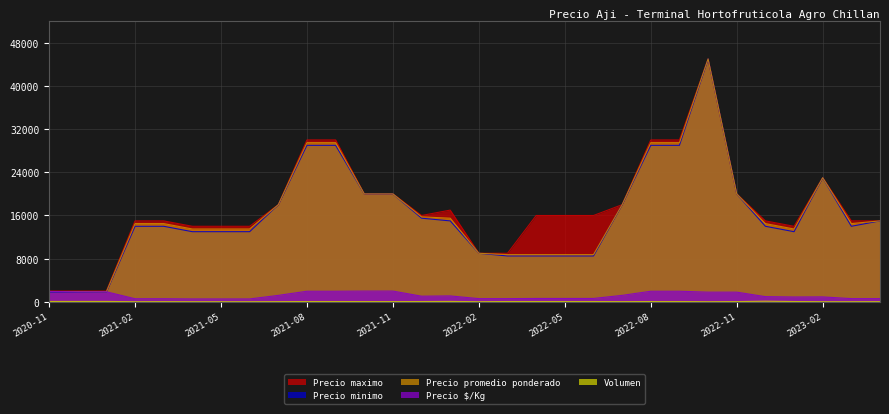

Rank the series at 2022-04 from lowest to highest value.

Volumen, Precio $/Kg, Precio minimo, Precio promedio ponderado, Precio maximo